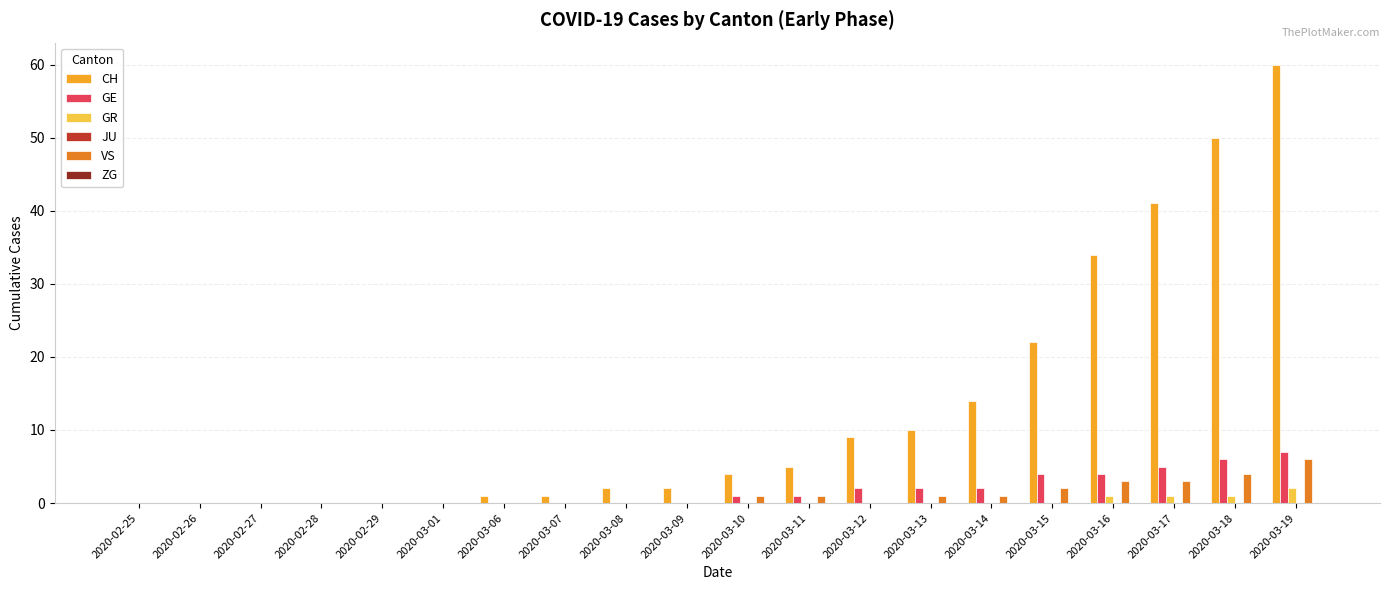

Is it true that VS equals 0 at 2020-02-29?

True